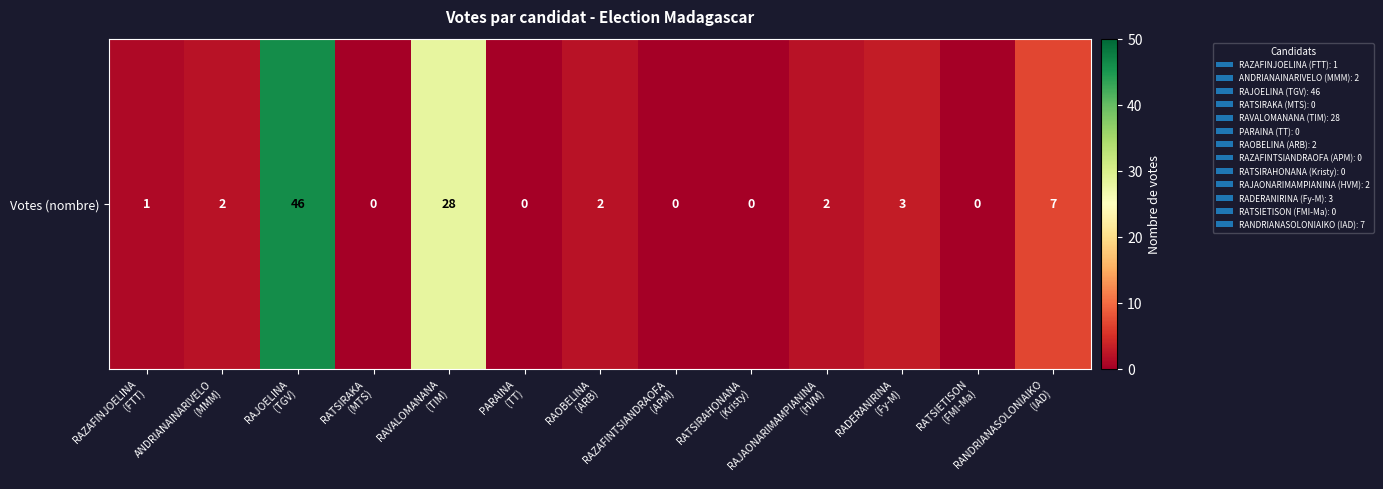

The value at RAZAFINJOELINA
(FTT) is 1. True or false?

True